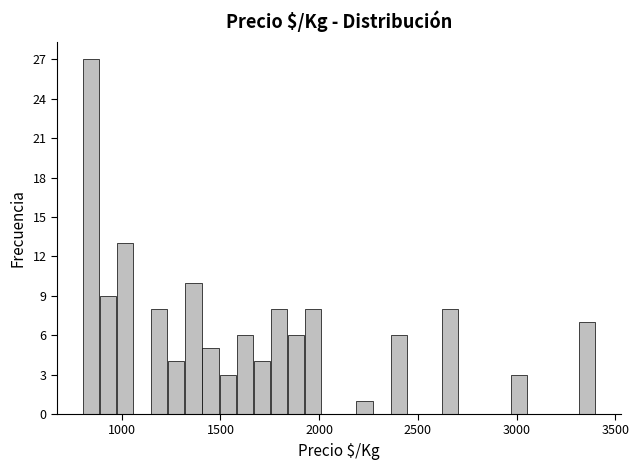

Read against the x-axis, roughly where is the centre of the tallest bar?

850